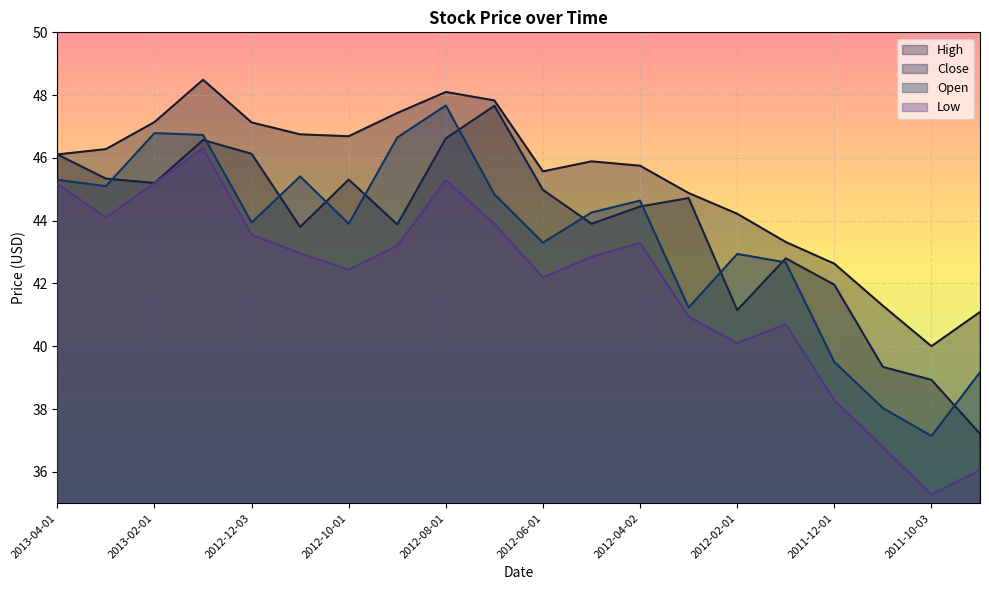

Which series has the largest total across all categories?

High